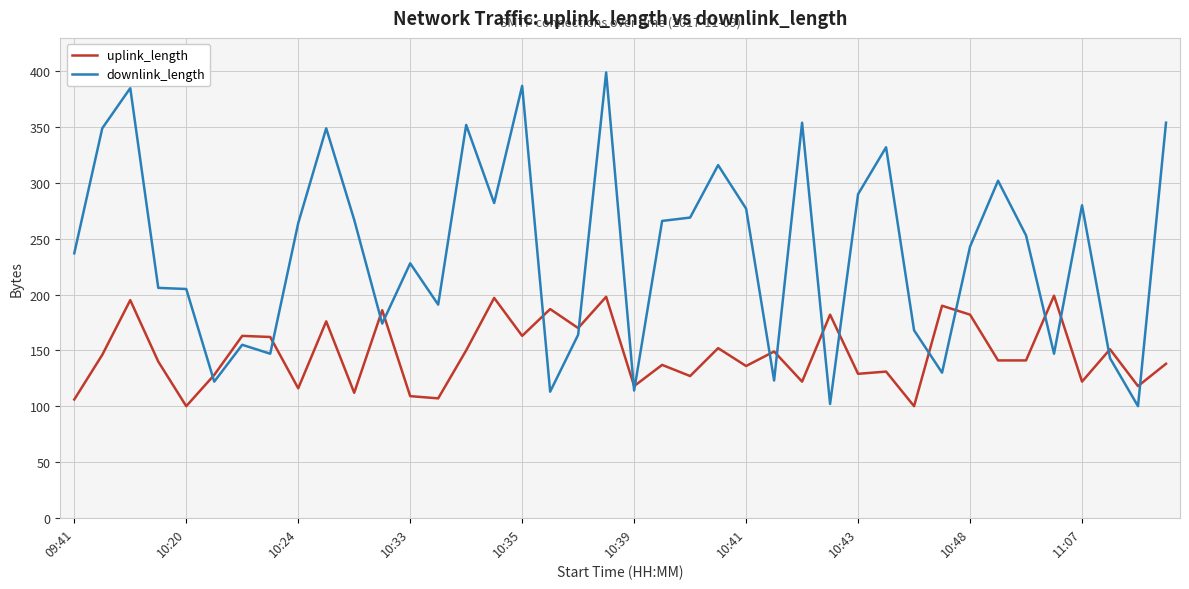

What is the minimum value shown in the chart?

100